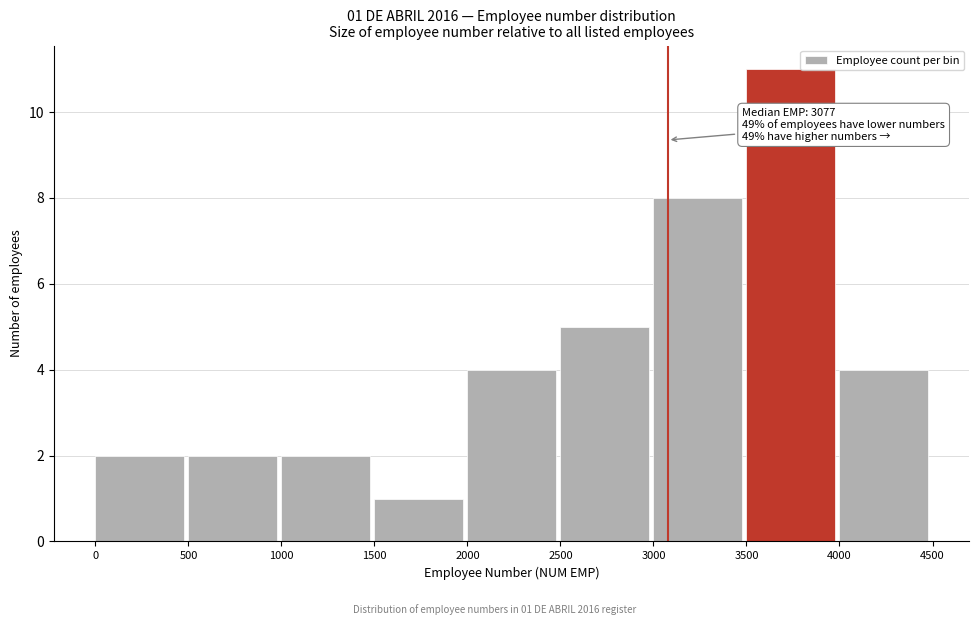

Over which range of the x-axis is the bar tallest?

3500 to 4000